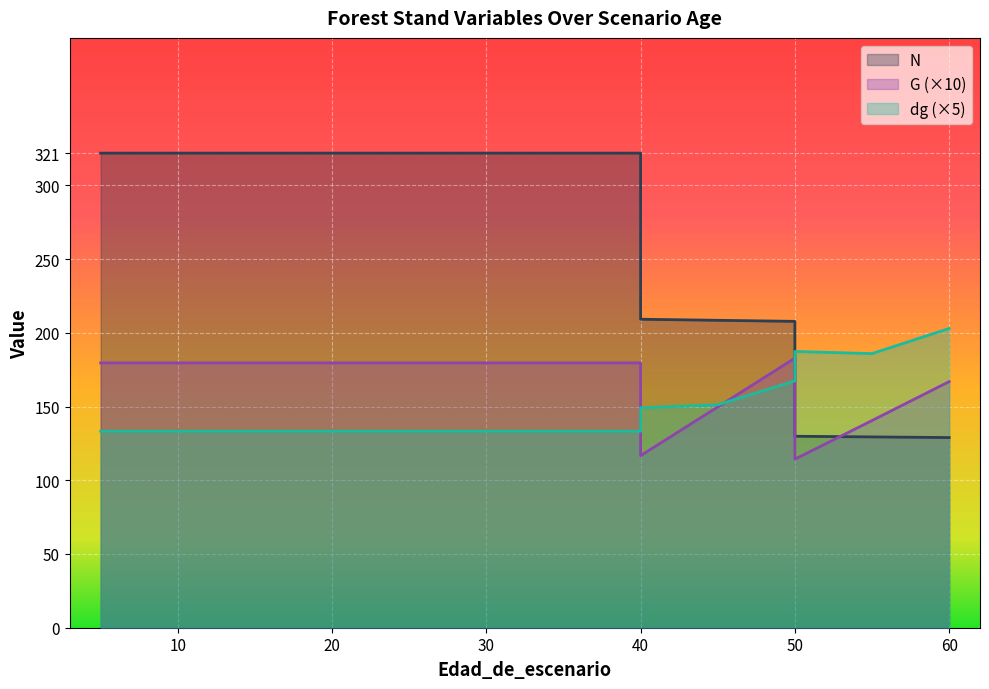

Reading left to right, transcribe all the data shown in this chart.

N: 321.9	321.9	321.9	321.9	321.9	321.9	321.9	321.9	321.9	321.9	321.9	209.2	208.5	207.8	129.8	129.4	129.0
G: 179.6	179.6	179.6	179.6	179.6	179.6	179.6	179.6	179.6	179.6	179.6	116.7	149.7	182.8	114.3	140.5	166.9
dg: 133.2	133.2	133.2	133.2	133.2	133.2	133.2	133.2	133.2	133.2	133.2	149.1	151.2	167.3	187.3	185.9	203.0